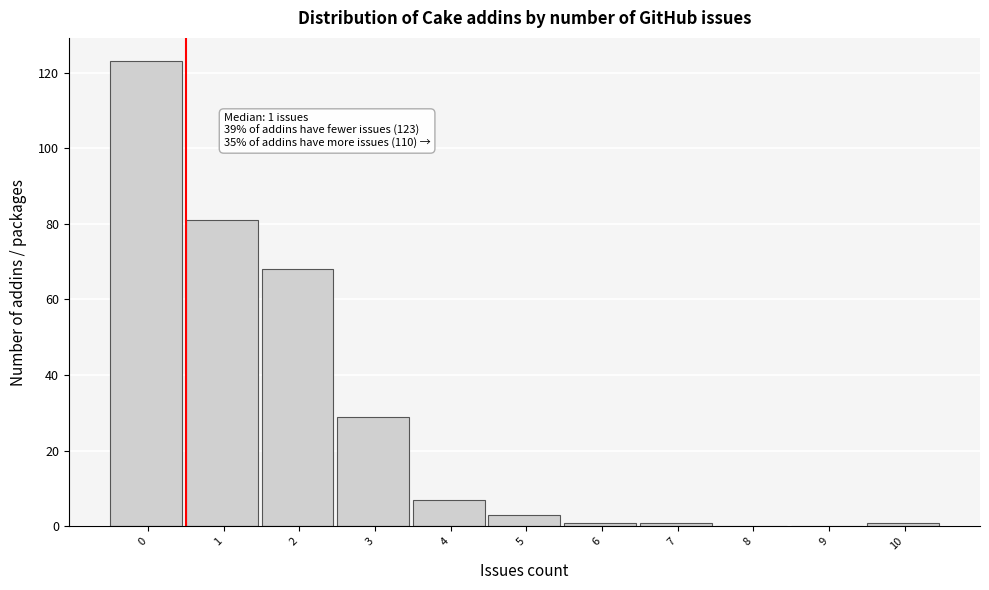

Reading left to right, list all the values displayed in this chart.

0=123	1=81	2=68	3=29	4=7	5=3	6=1	7=1	8=0	9=0	10=1